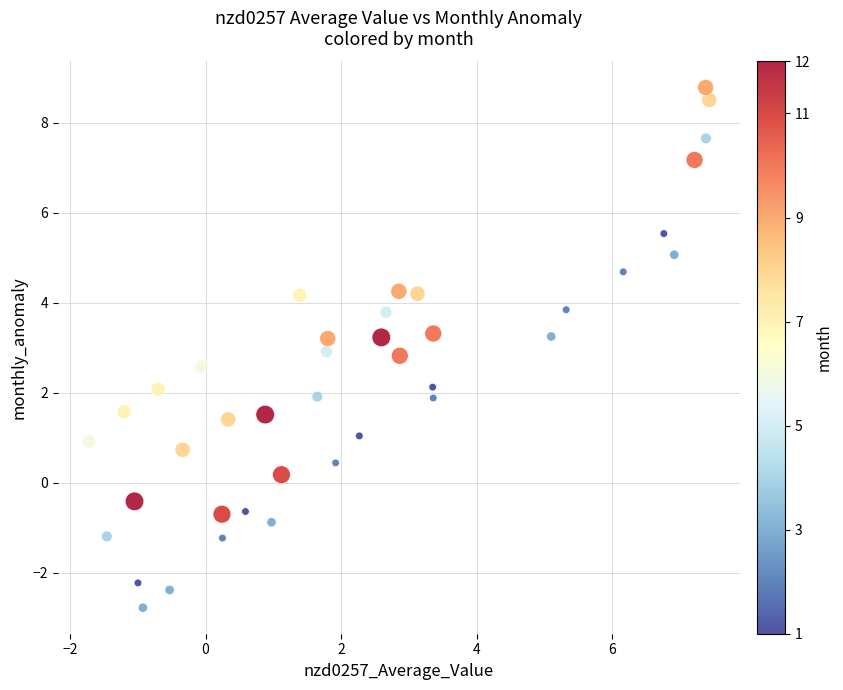

What is the range of X values (max minus min)?

9.2